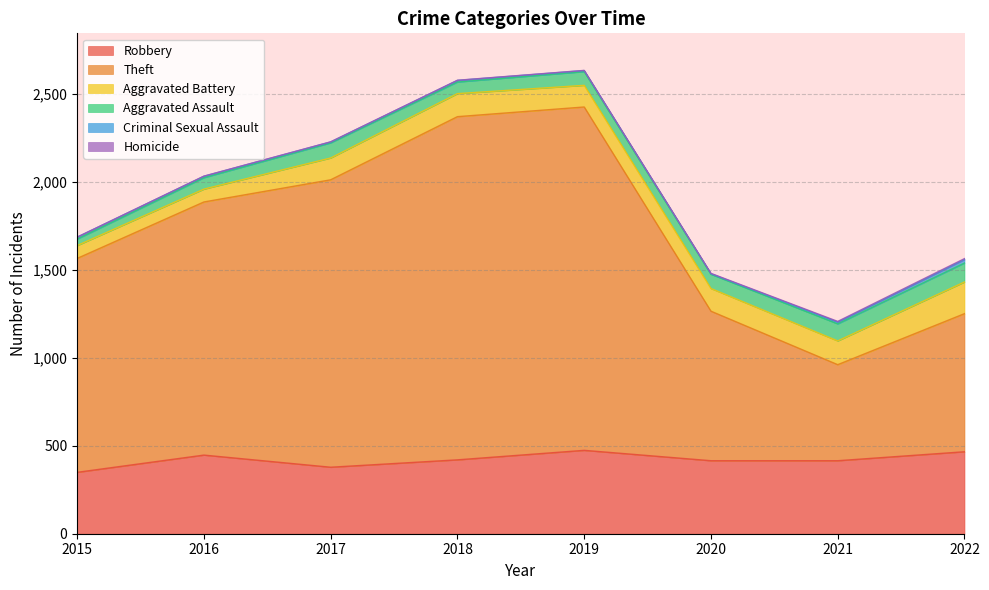

What are all the series names shown in the legend?

Robbery, Theft, Aggravated Battery, Aggravated Assault, Criminal Sexual Assault, Homicide